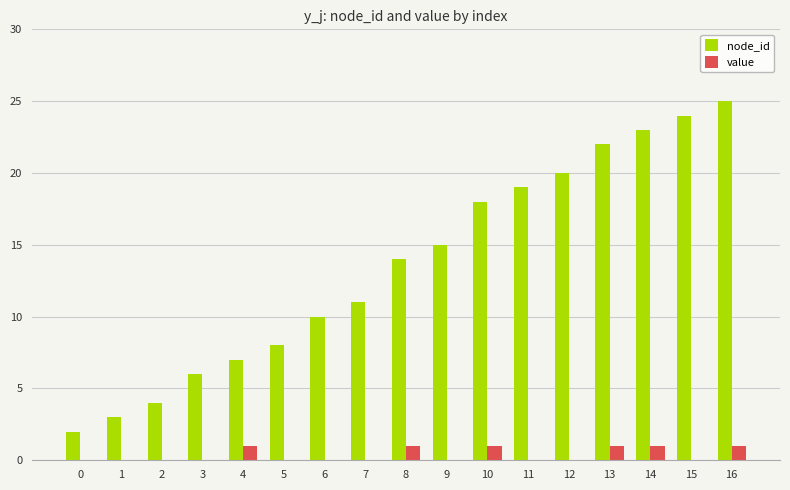

Are the bars grouped side by side (vs. stacked)?

Yes